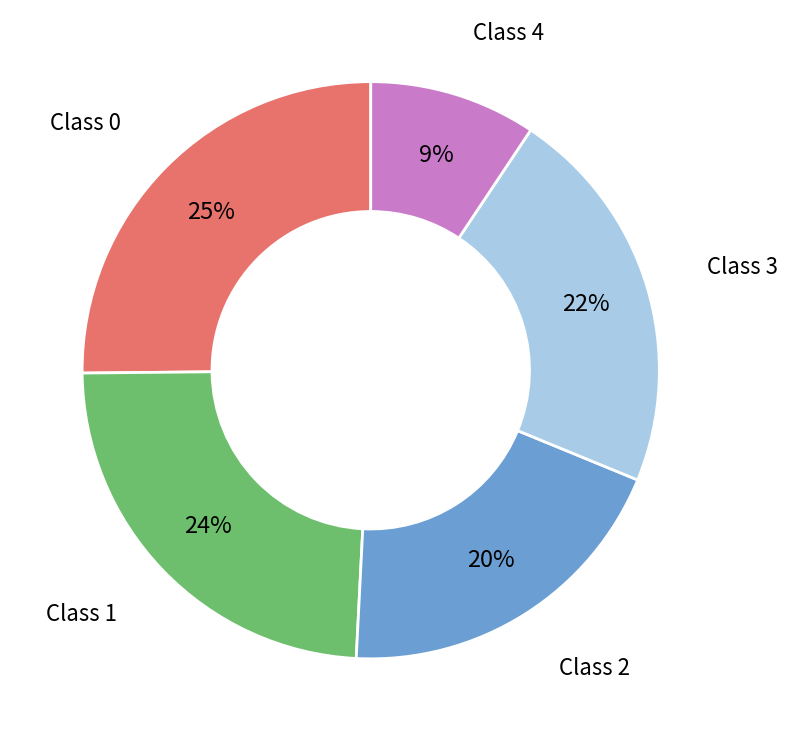

Is there any slice that represents more than half of the pie?

No